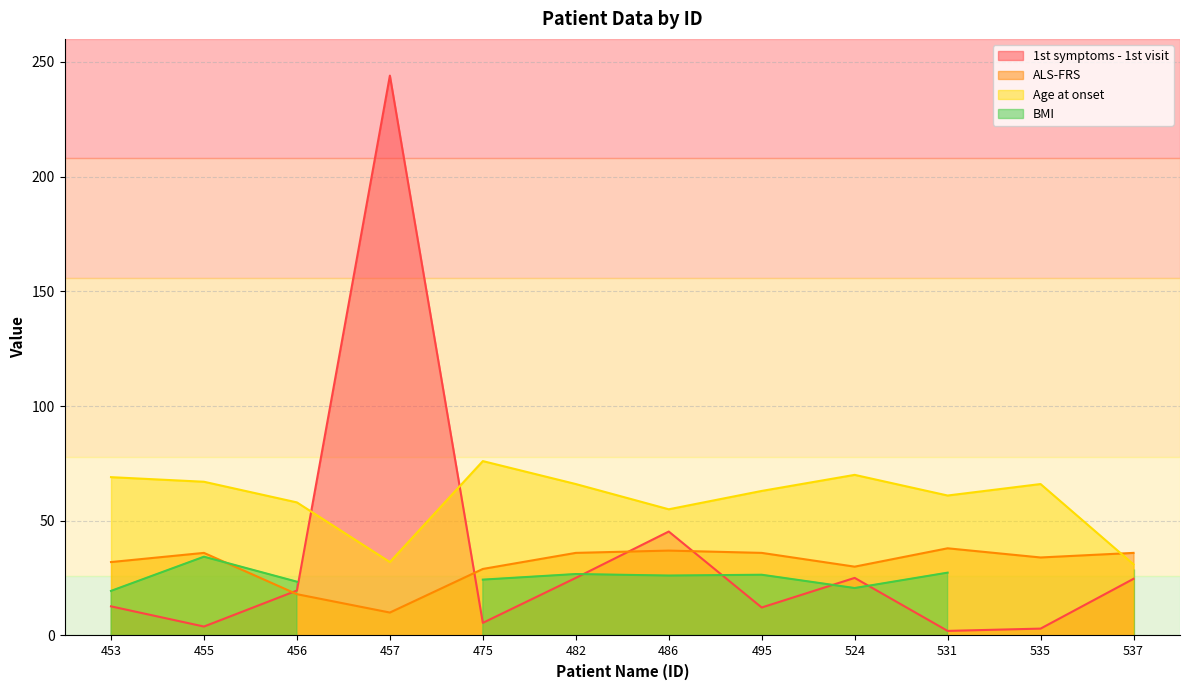

How many values in the ALS-FRS series are below 36?

6